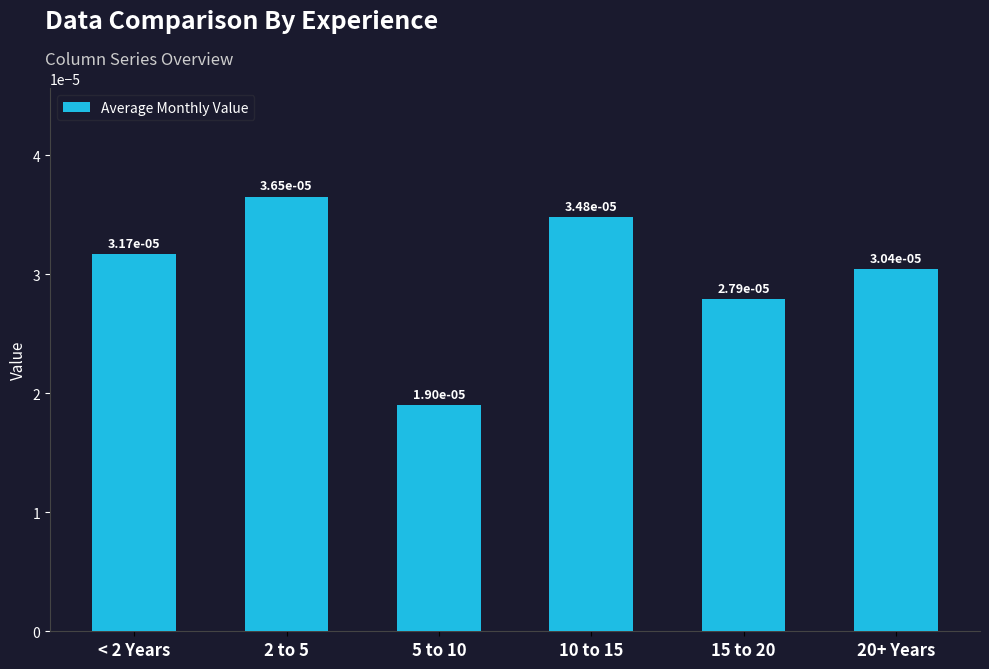

How many values are between 0 and 1?

6